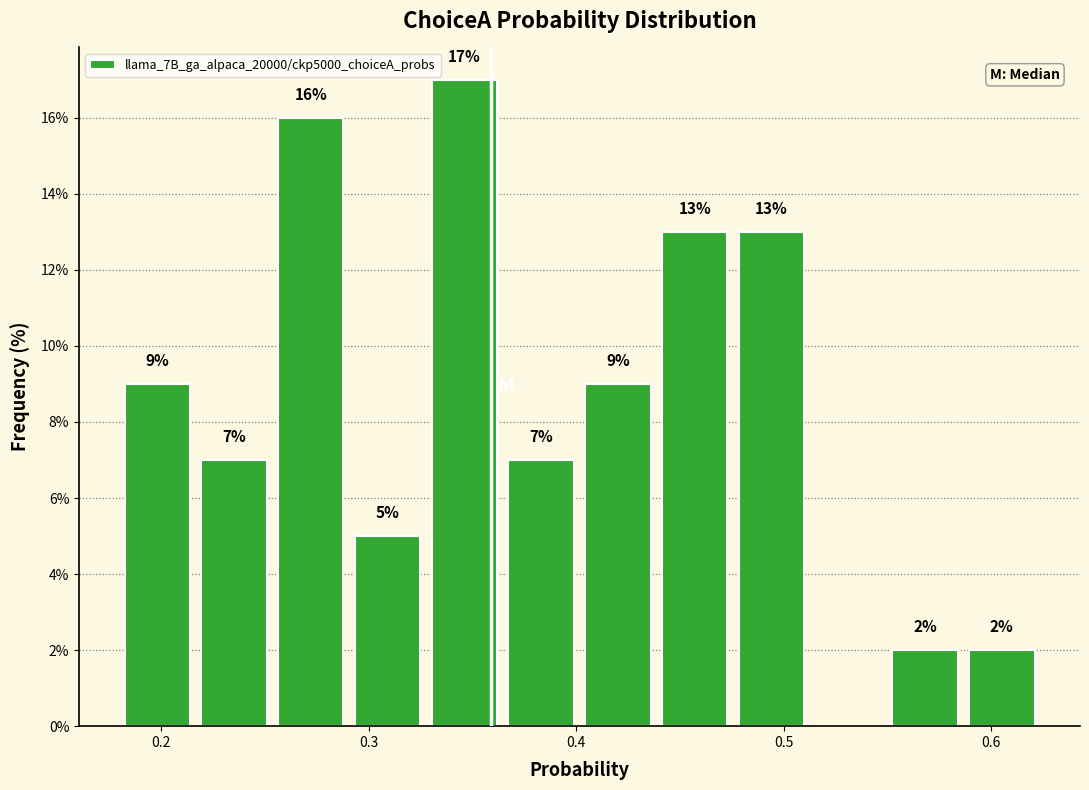

Around what value on the x-axis is the tallest bar? Give the approximate position of its centre, as read against the axis.

0.35